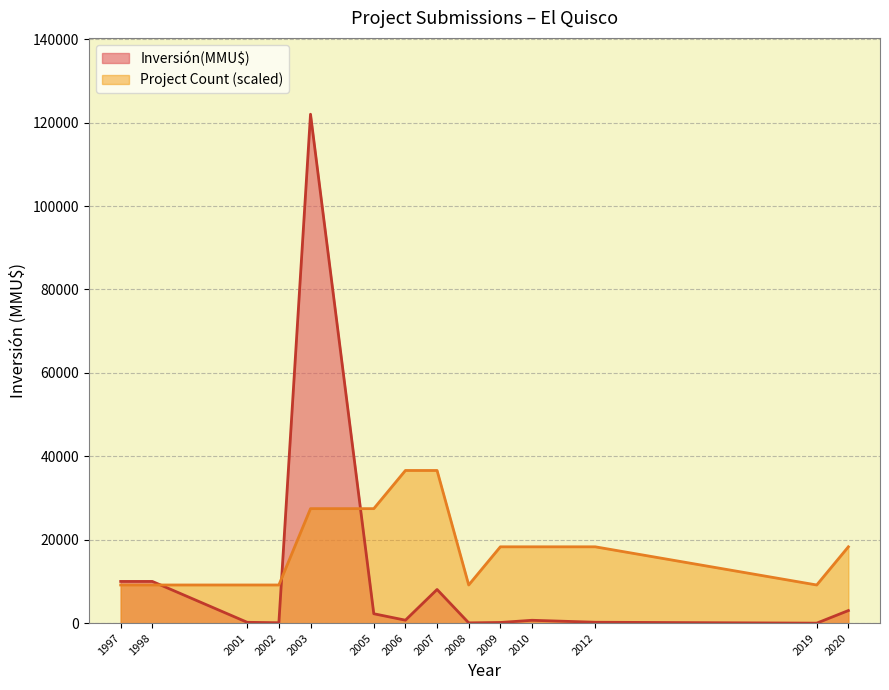

True or false: Count has more than 0 points higher than both neighbors.

False